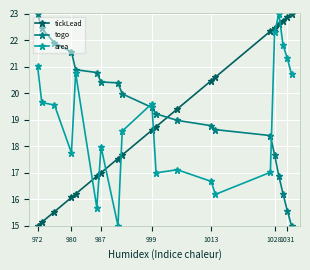

What is the value of the tickLead point at the 11th from the left?

18.7